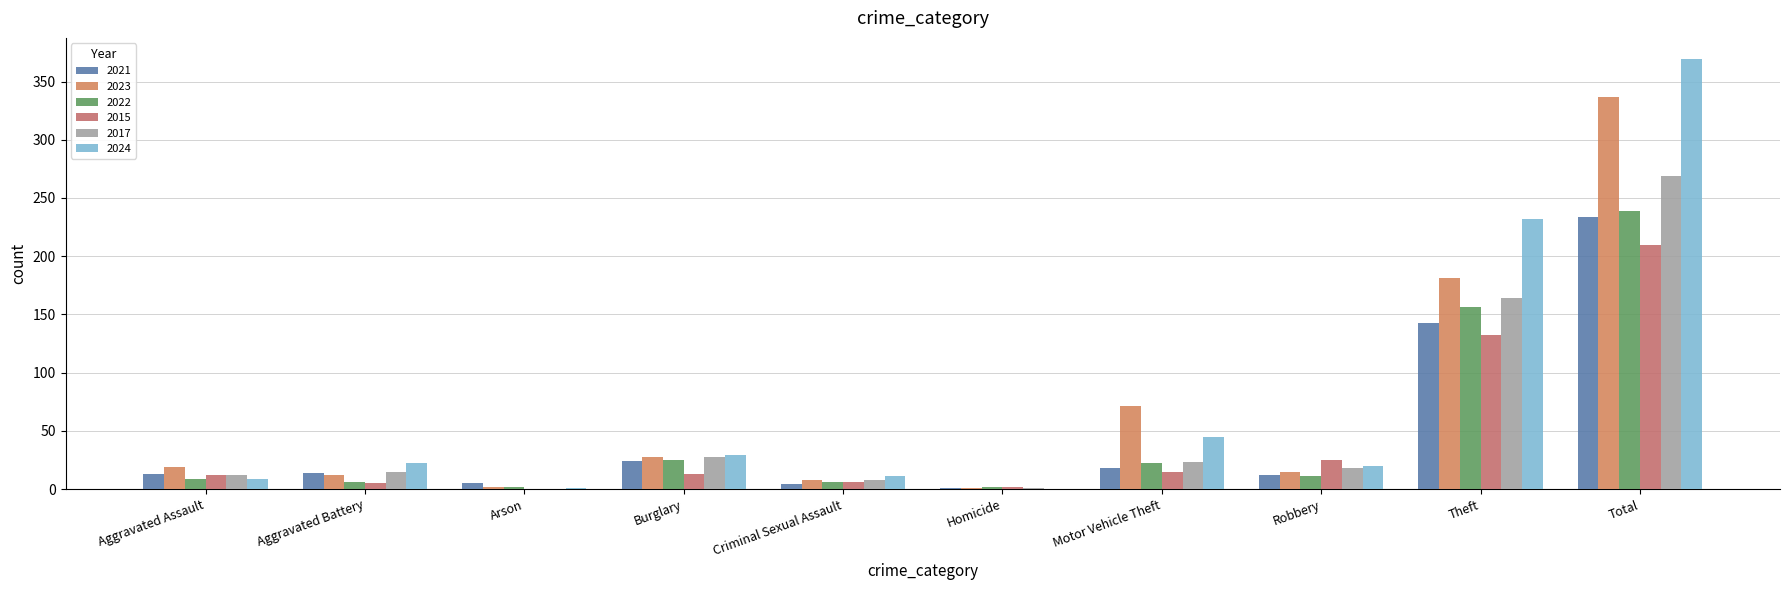

Reading left to right, transcribe all the data shown in this chart.

2021: Aggravated Assault=13	Aggravated Battery=14	Arson=5	Burglary=24	Criminal Sexual Assault=4	Homicide=1	Motor Vehicle Theft=18	Robbery=12	Theft=143	Total=234
2023: Aggravated Assault=19	Aggravated Battery=12	Arson=2	Burglary=28	Criminal Sexual Assault=8	Homicide=1	Motor Vehicle Theft=71	Robbery=15	Theft=181	Total=337
2022: Aggravated Assault=9	Aggravated Battery=6	Arson=2	Burglary=25	Criminal Sexual Assault=6	Homicide=2	Motor Vehicle Theft=22	Robbery=11	Theft=156	Total=239
2015: Aggravated Assault=12	Aggravated Battery=5	Arson=0	Burglary=13	Criminal Sexual Assault=6	Homicide=2	Motor Vehicle Theft=15	Robbery=25	Theft=132	Total=210
2017: Aggravated Assault=12	Aggravated Battery=15	Arson=0	Burglary=28	Criminal Sexual Assault=8	Homicide=1	Motor Vehicle Theft=23	Robbery=18	Theft=164	Total=269
2024: Aggravated Assault=9	Aggravated Battery=22	Arson=1	Burglary=29	Criminal Sexual Assault=11	Homicide=0	Motor Vehicle Theft=45	Robbery=20	Theft=232	Total=369